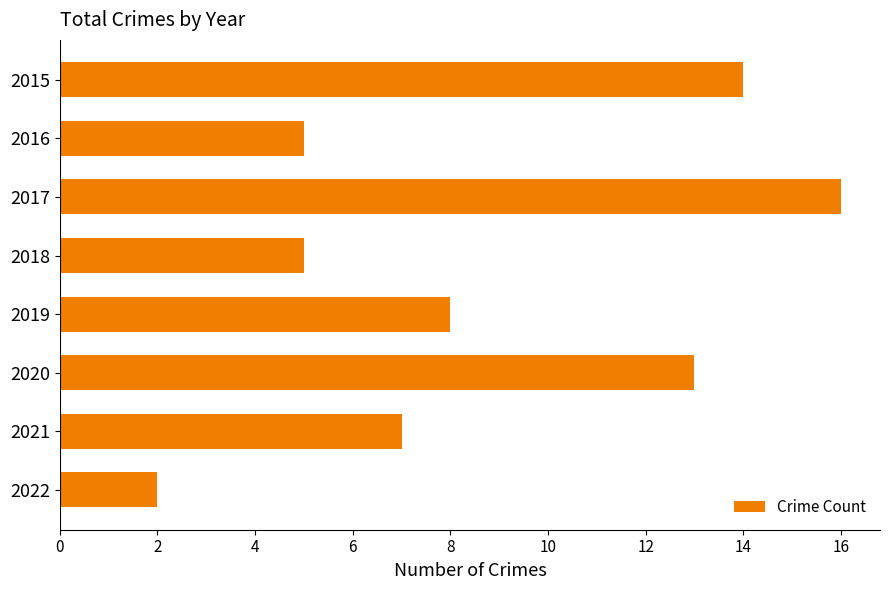

What is the average value?

9